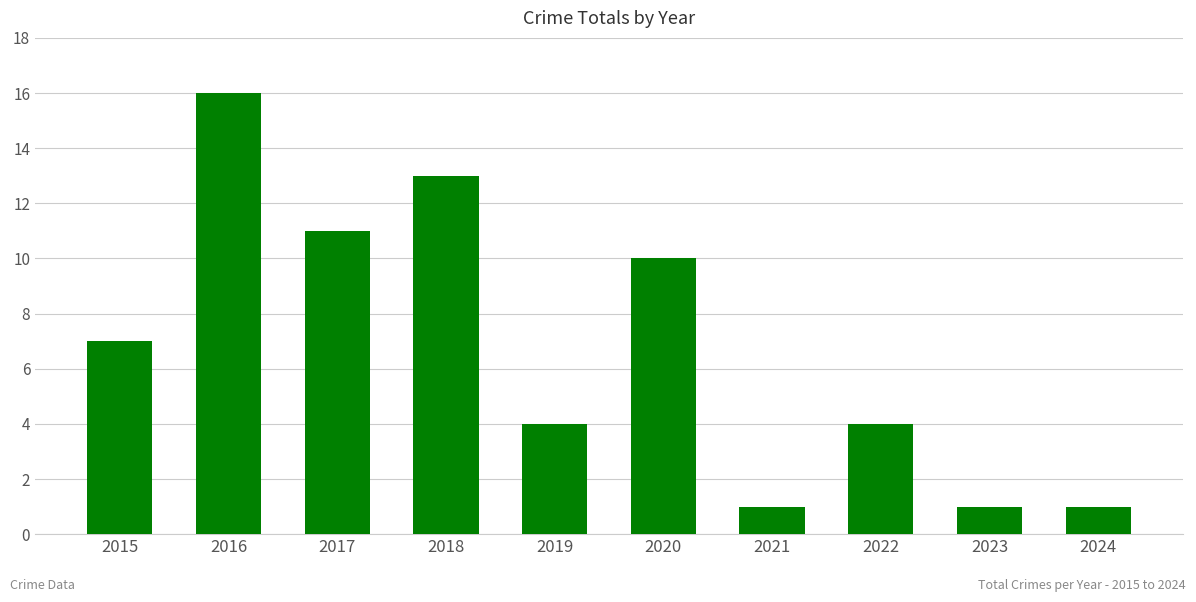

What is the maximum value shown in the chart?

16